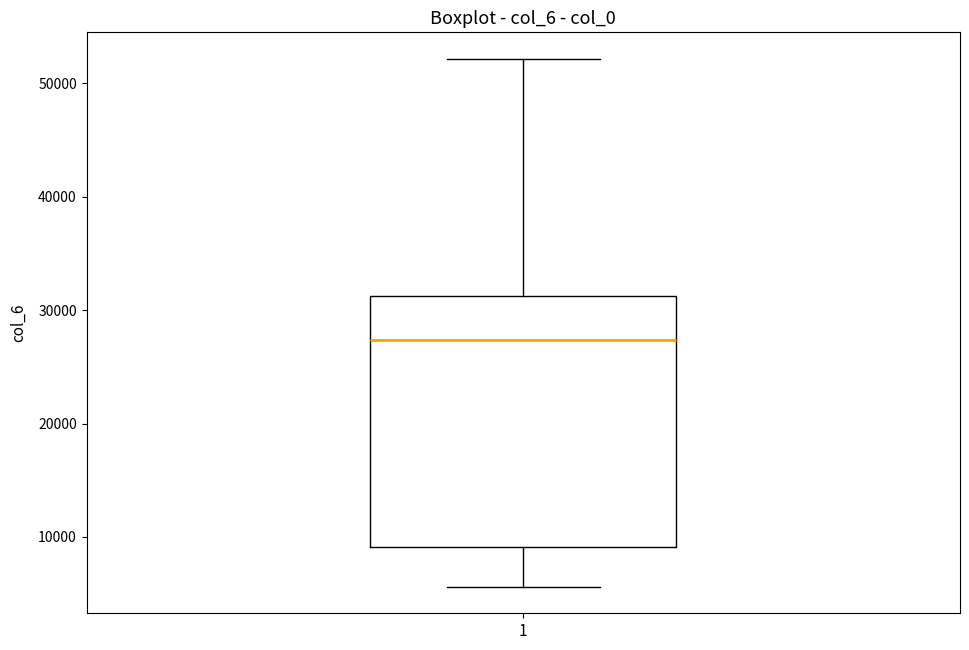

Transcribe this box plot: give where the median line is, the range the box spans, and where the two whiskers end, as read against the y-axis. The values are not printed on the chart, so give them approximately, as read against the axis.

median 27000, box 9000 to 31000, whiskers 6000 to 52000